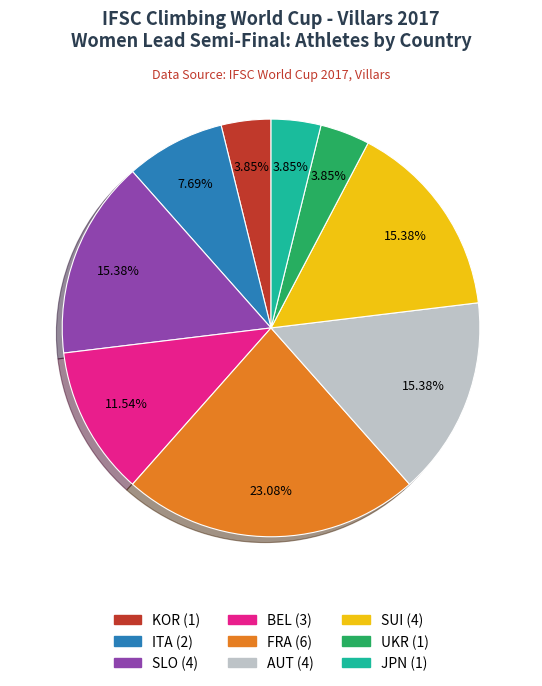

What is the ratio of the value at KOR to the value at BEL?

0.3